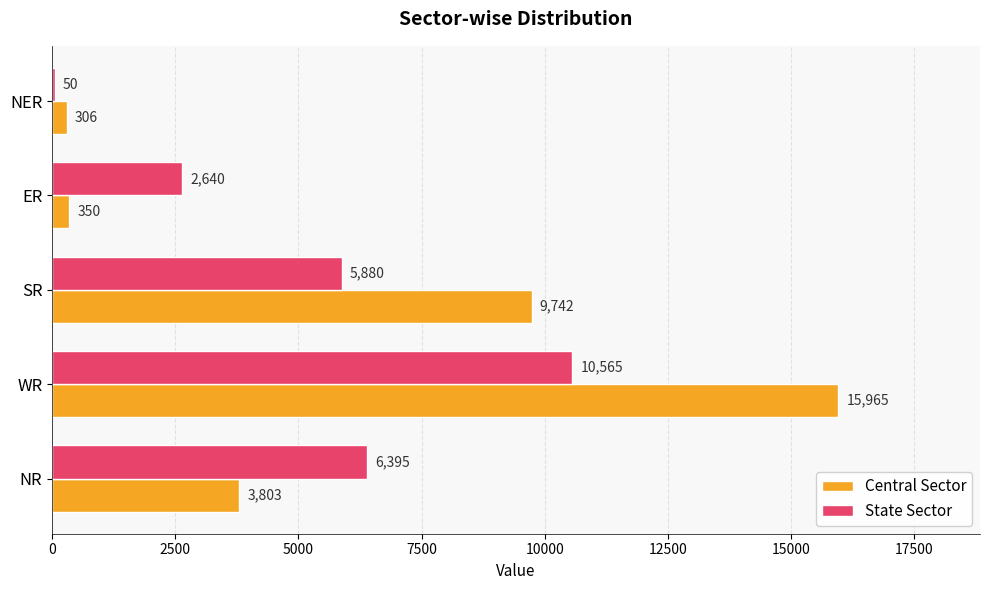

The State Sector series shows 50 at NER. True or false?

True